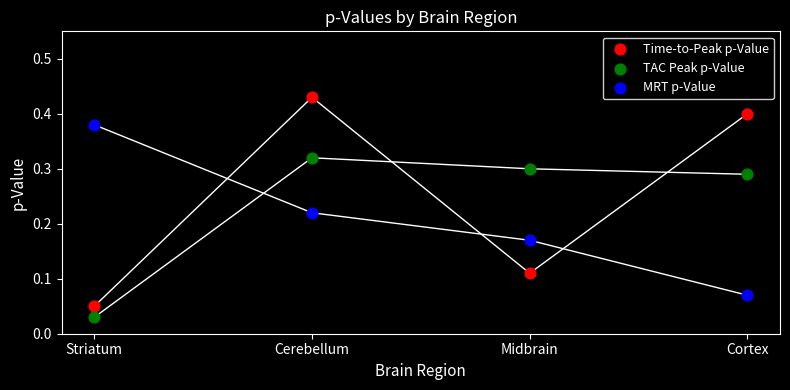

Which series reaches the maximum Y coordinate?

Time-to-Peak p-Value